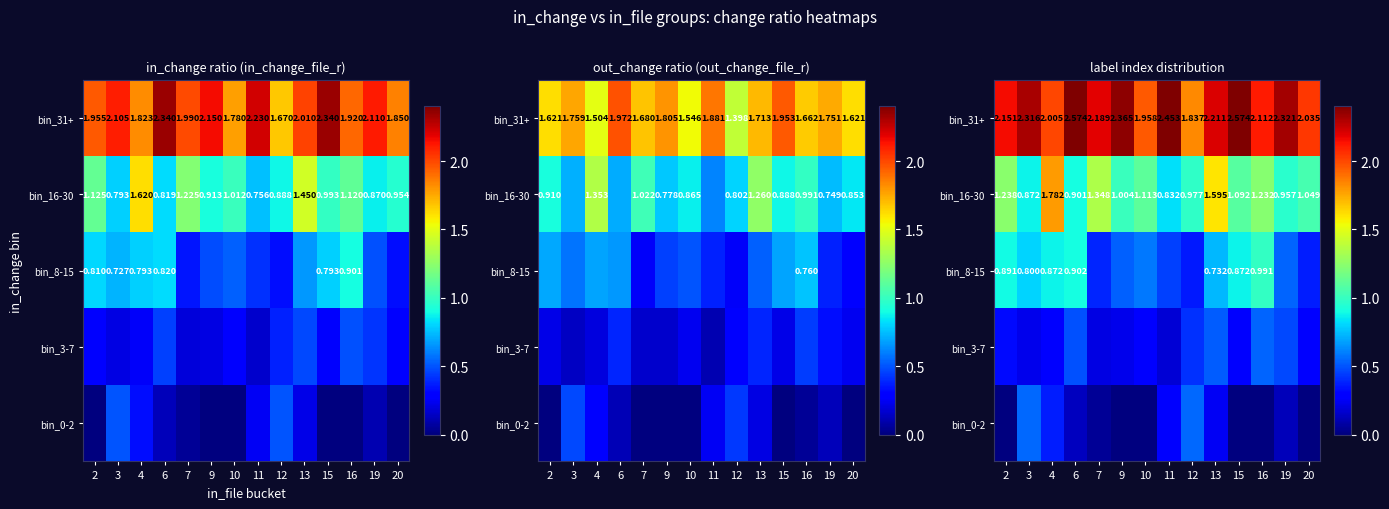

What is the spread (max minus min) of values at 3?

2.1